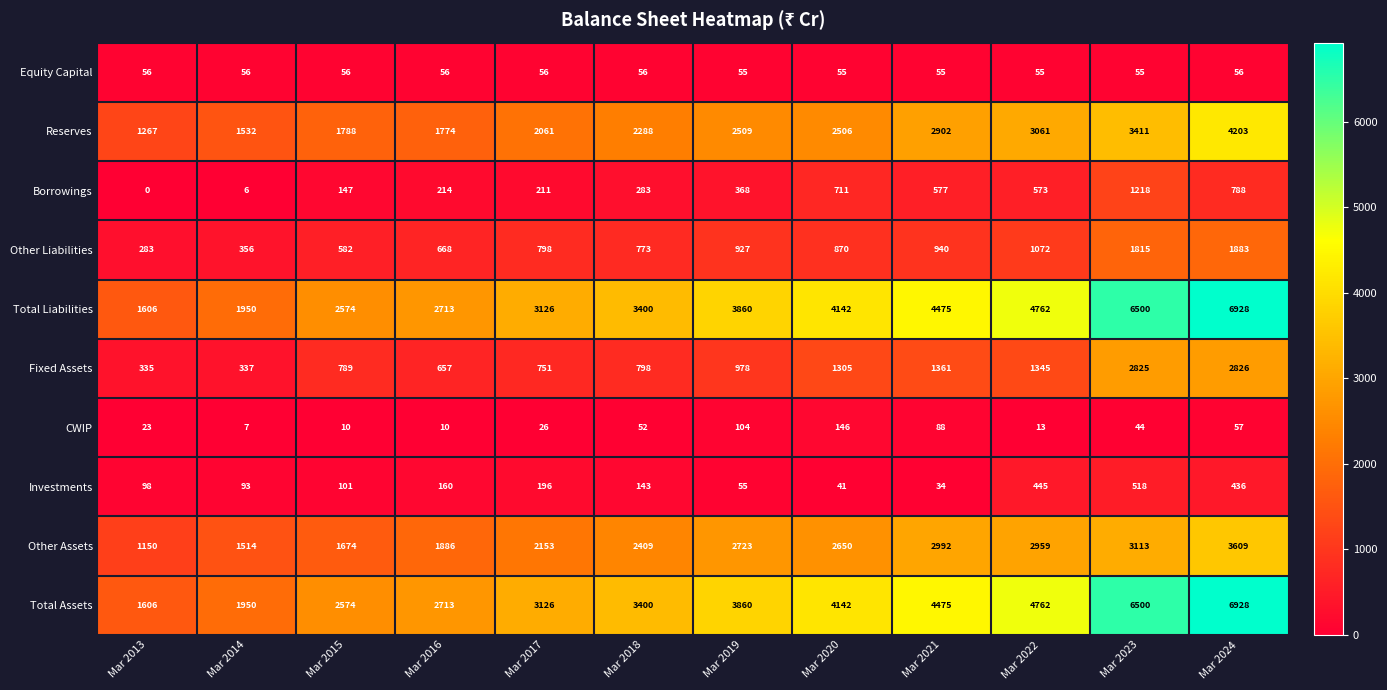

What is the spread (max minus min) of values at Mar 2017?

3100